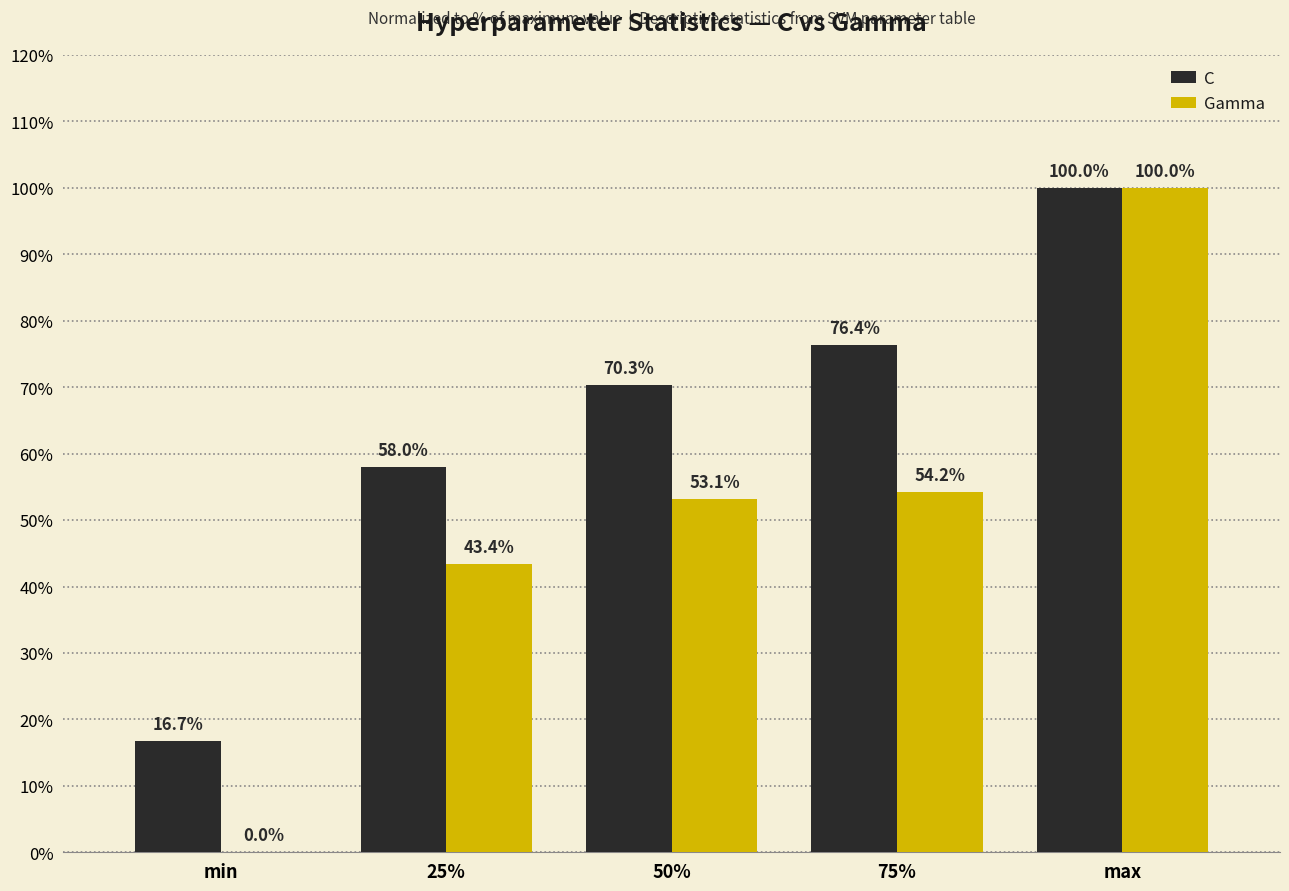

Which category has the highest value in the C series?

max